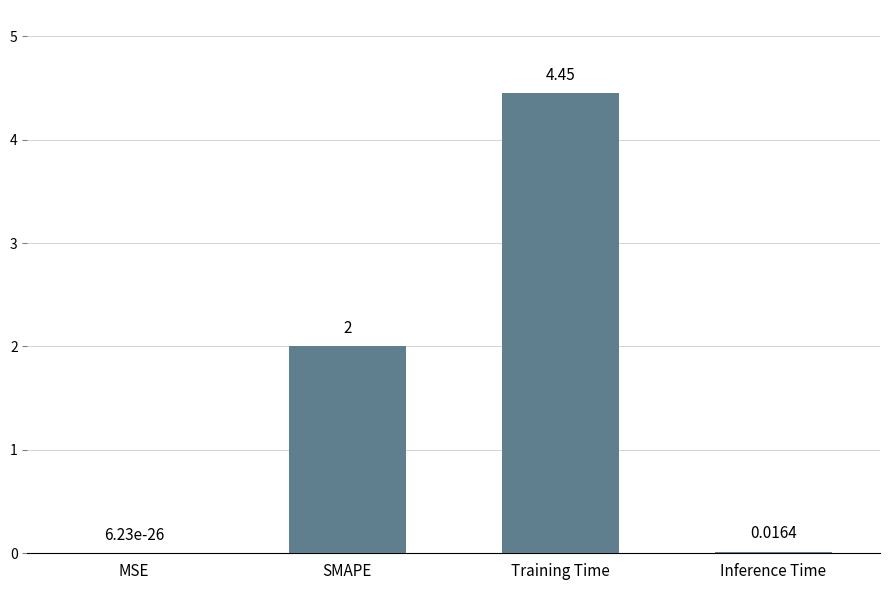

Which has a higher value, SMAPE or MSE?

SMAPE